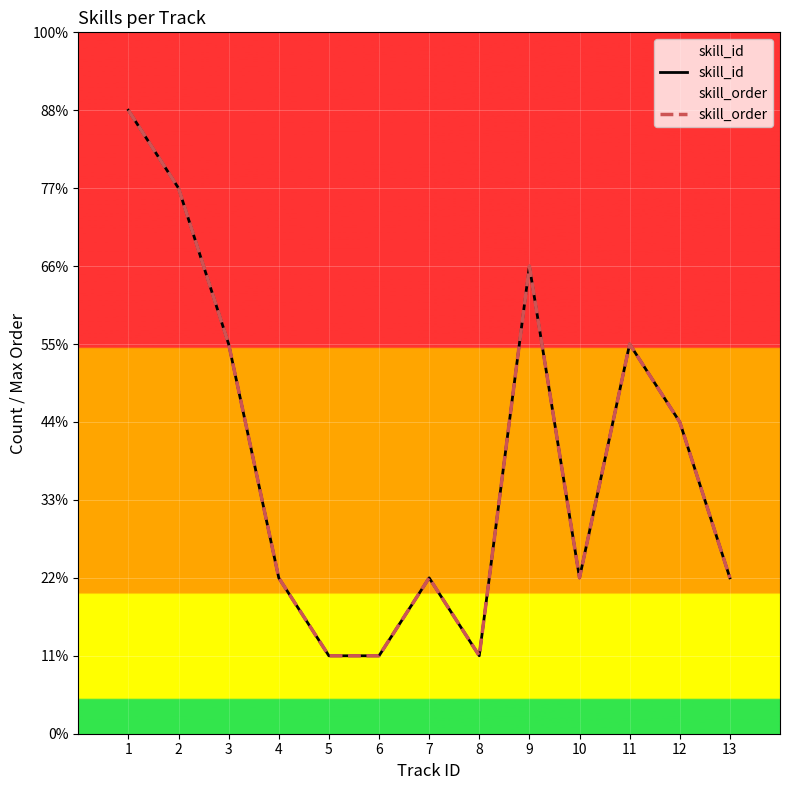

True or false: skill_order has more than 1 points higher than both neighbors.

True